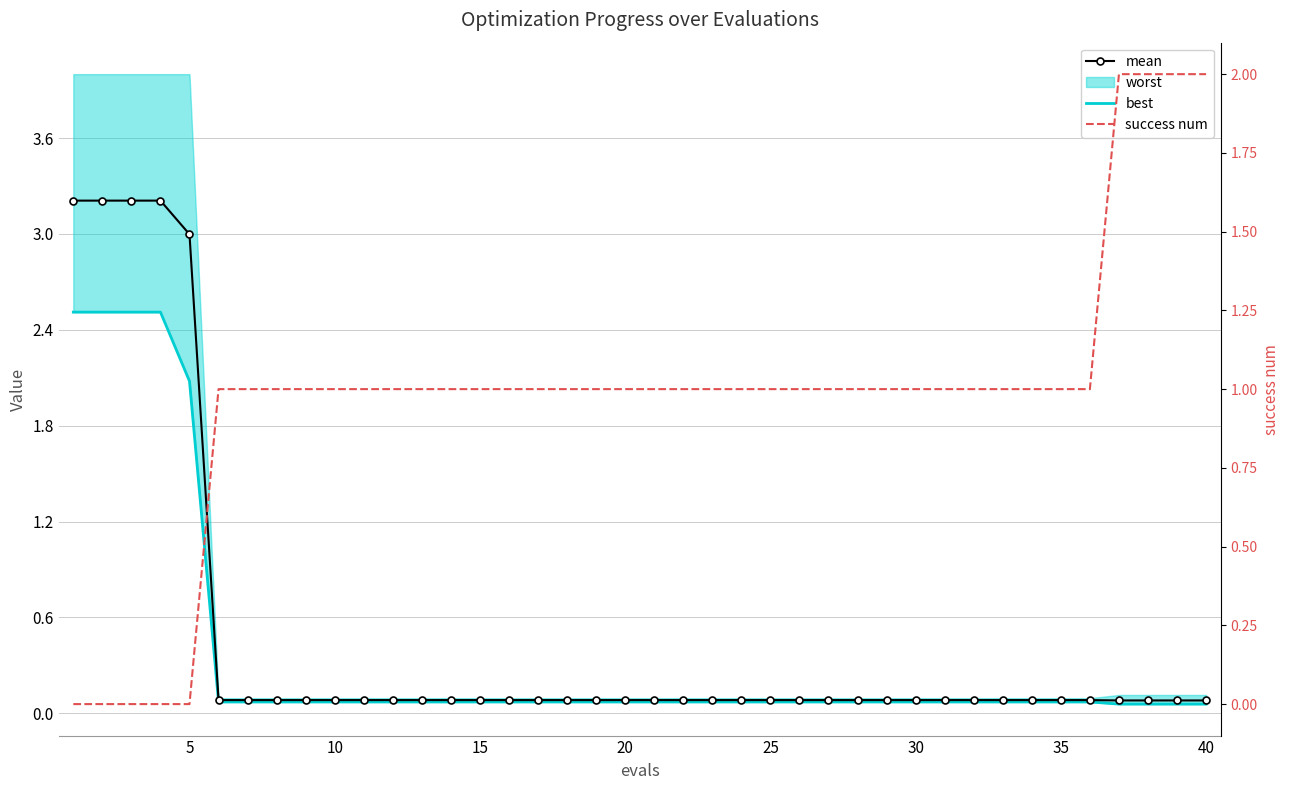

How many intersections are there between mean and success num?

1